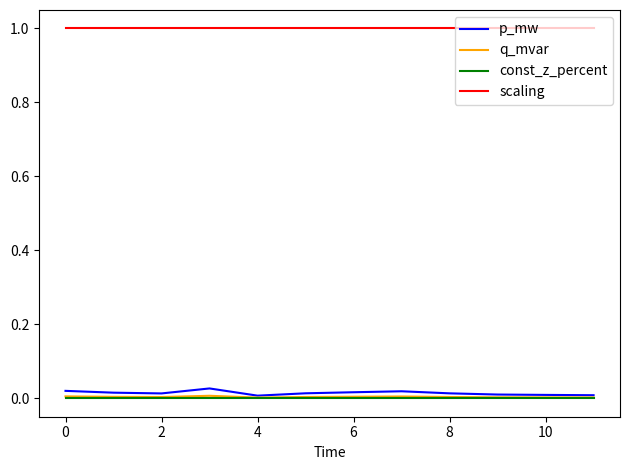

True or false: q_mvar and scaling intersect in this chart.

False